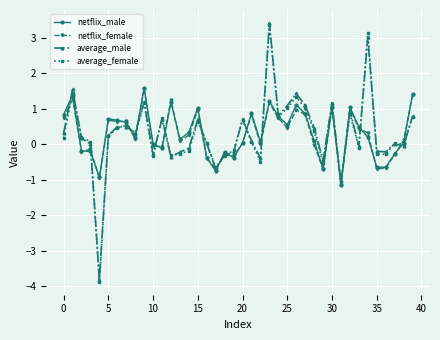

What is the smallest value displayed?

-3.9